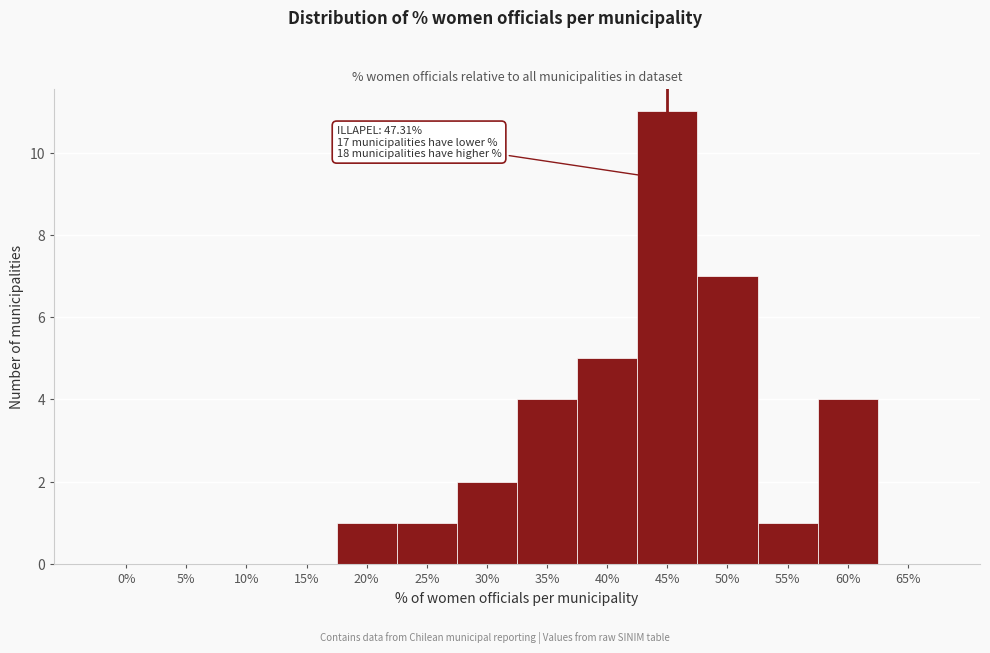

Reading left to right, transcribe all the data shown in this chart.

0%=0	5%=0	10%=0	15%=0	20%=1	25%=1	30%=2	35%=4	40%=5	45%=11	50%=7	55%=1	60%=4	65%=0